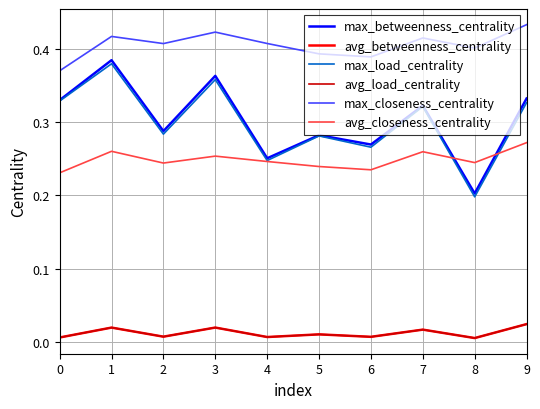

Which category has the lowest value in the max_betweenness_centrality series?

8